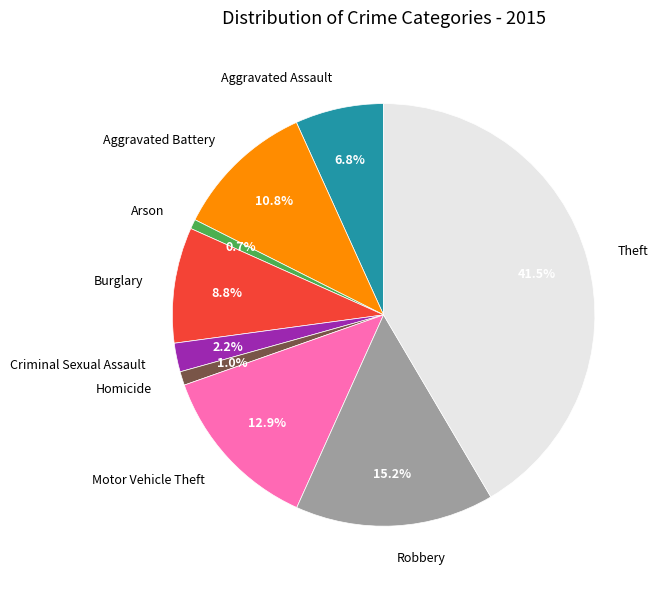

Is there a majority slice in this chart?

No